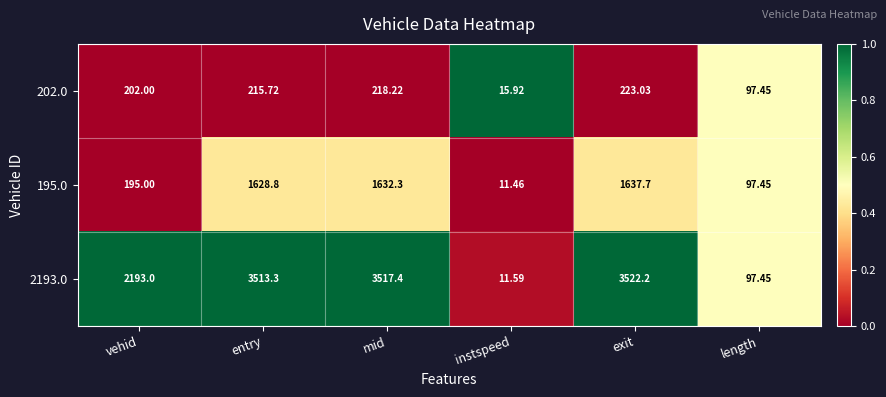

At which label does 202.0 first exceed 215?

entry